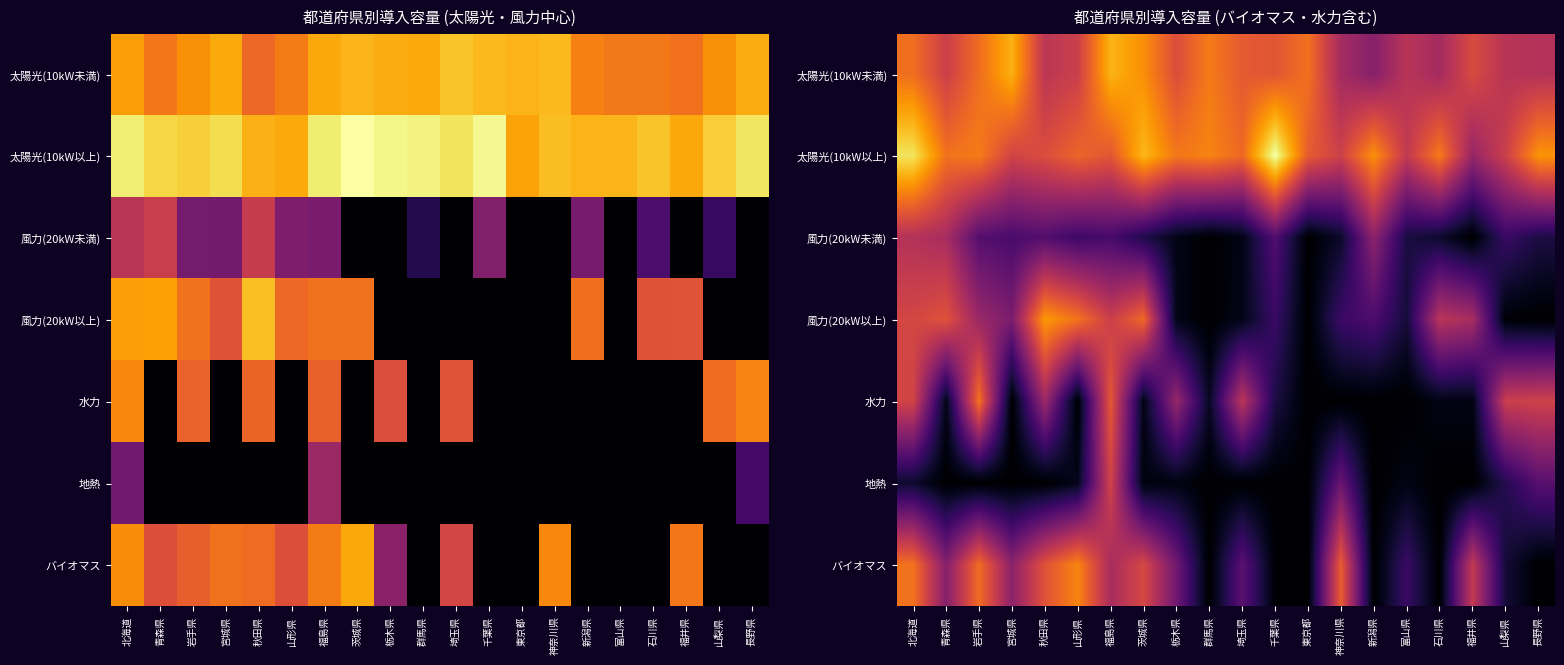

Rank the series at 埼玉県 from highest to lowest value.

太陽光(10kW以上), 太陽光(10kW未満), 水力, バイオマス, 風力(20kW以上), 風力(20kW未満), 地熱